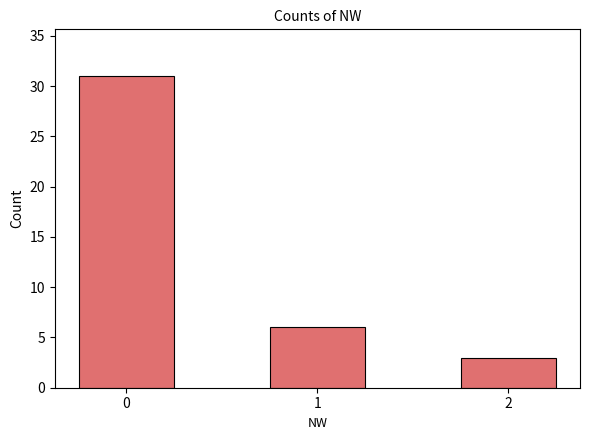

What is the average value?

13